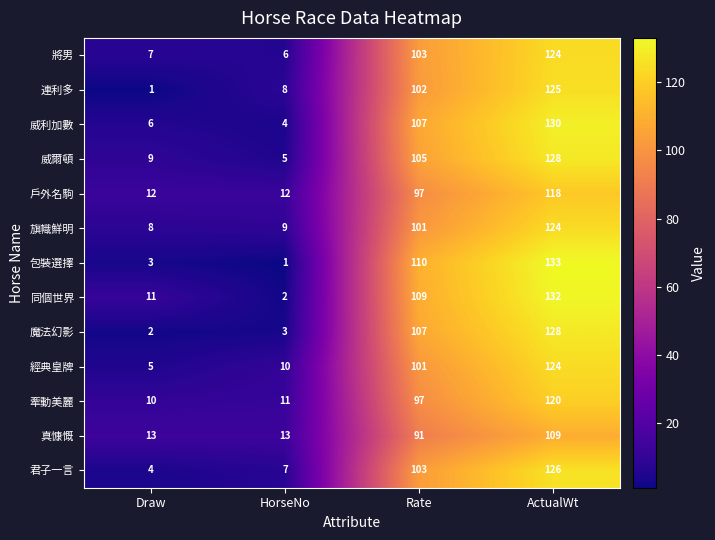

The value of 將男 at HorseNo is 6. True or false?

True